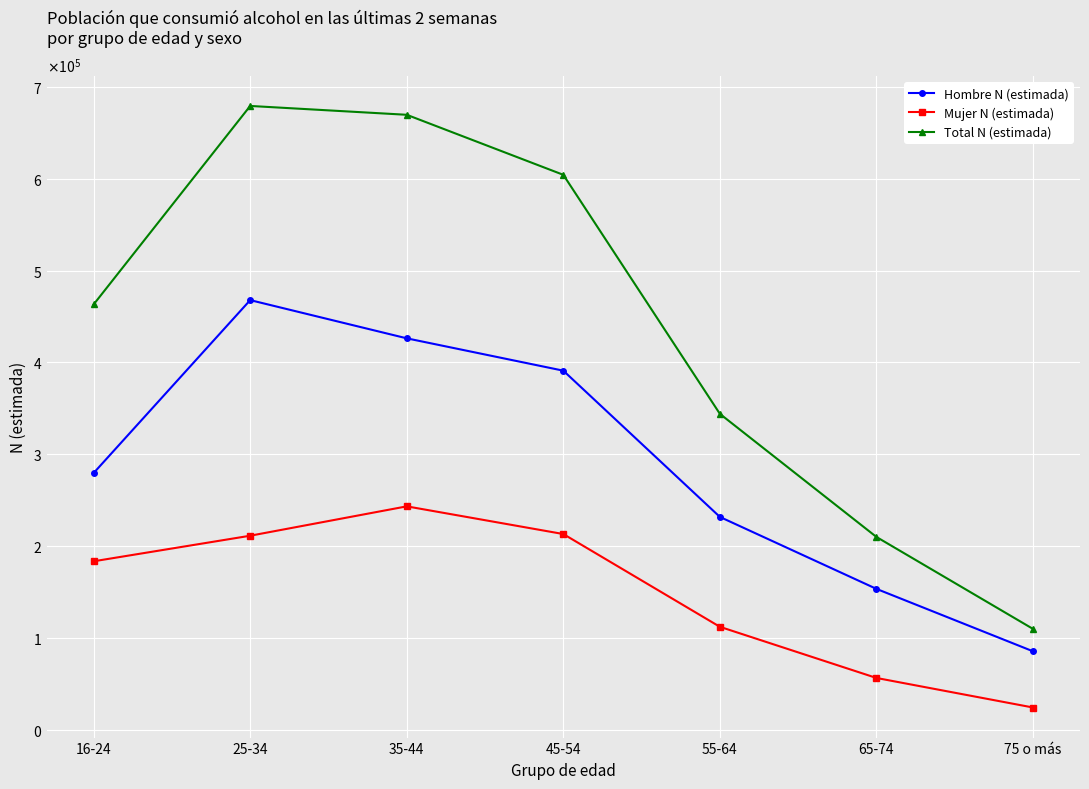

What position from the left is 75 o más?

7